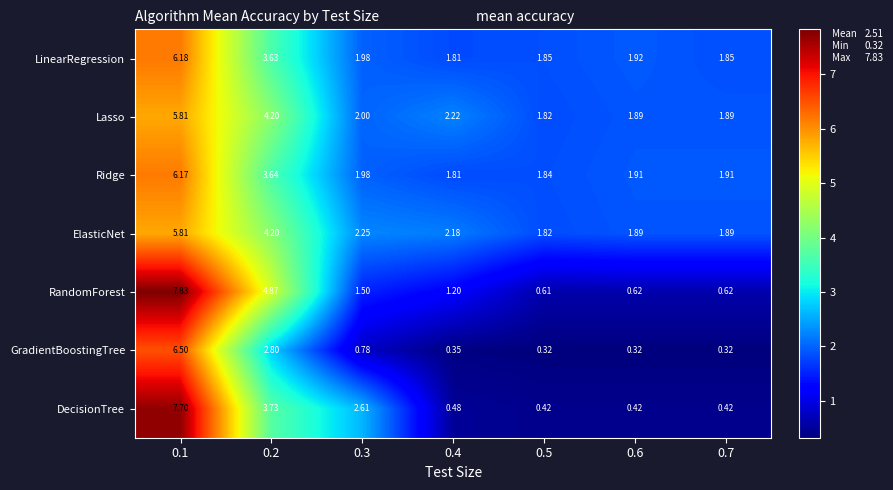

Which series has the largest range (max minus min)?

DecisionTree